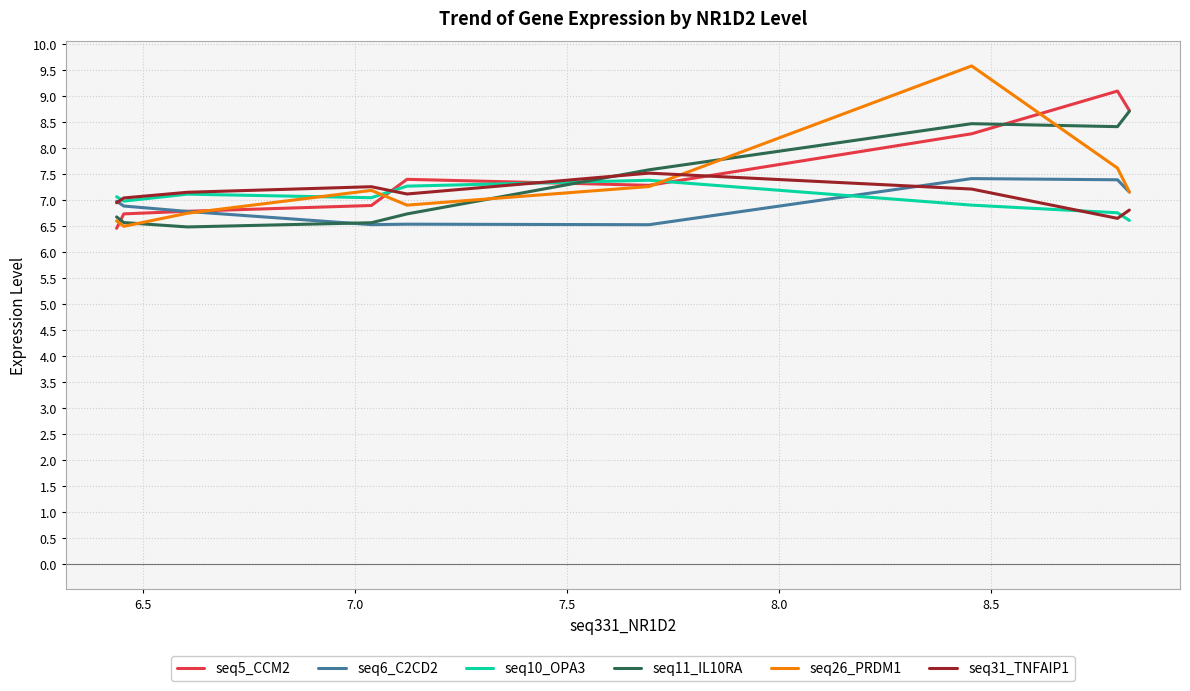

What is the smallest value displayed?

6.5